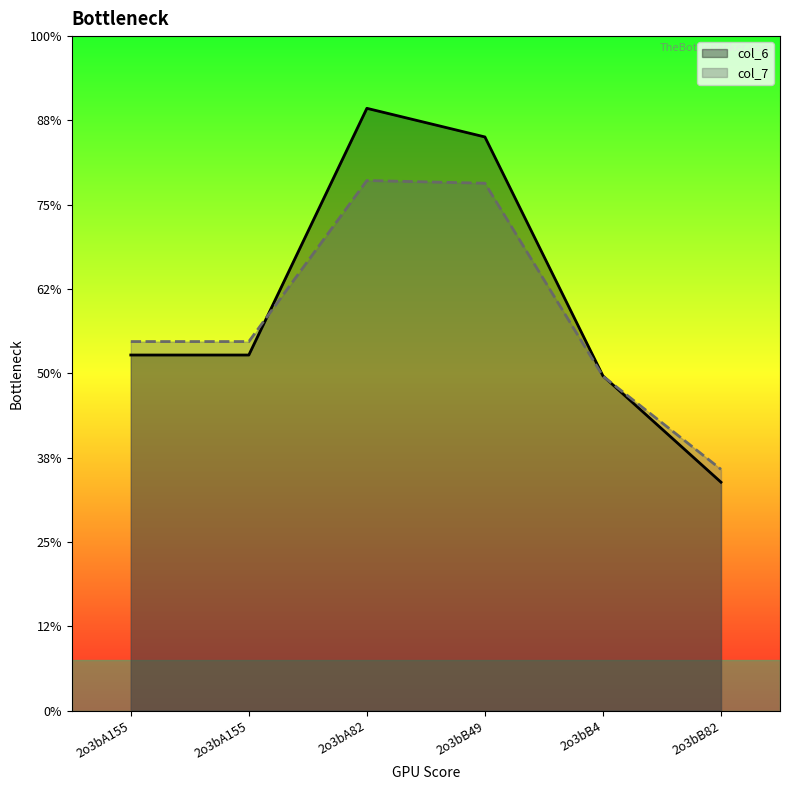

How many data points does each series have?

6